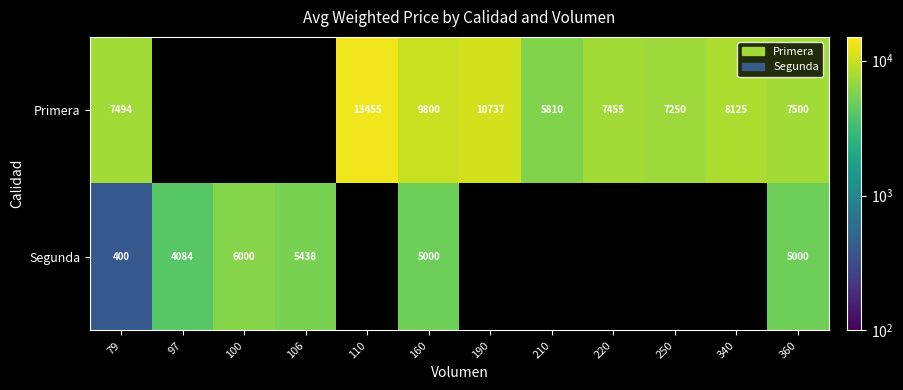

Which label corresponds to the largest value in the chart?

110